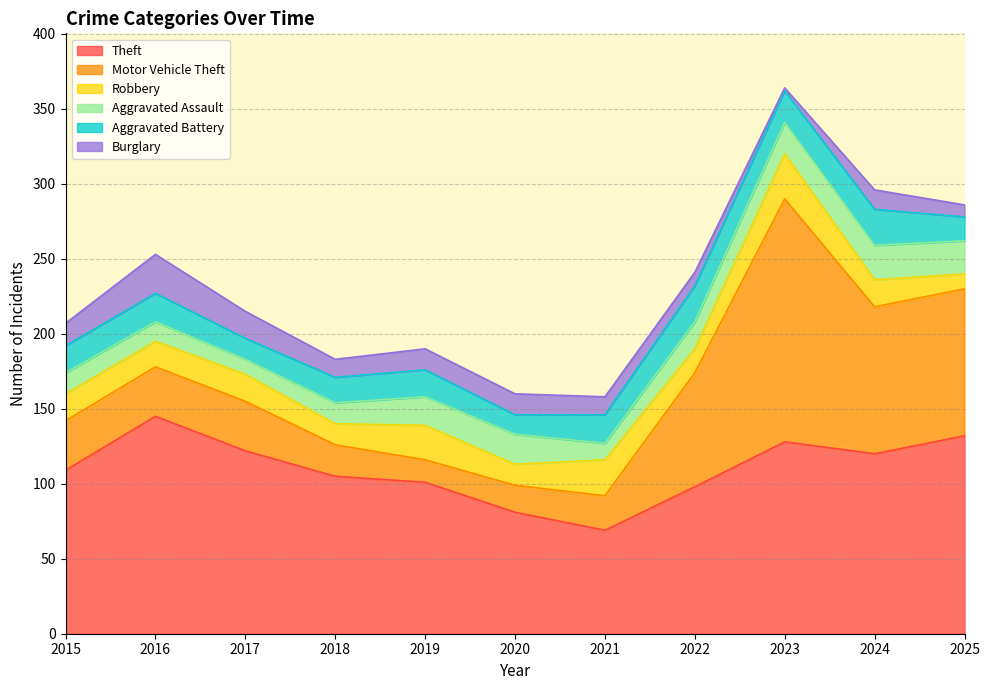

What is the value of the Aggravated Battery point at the 11th from the left?

16